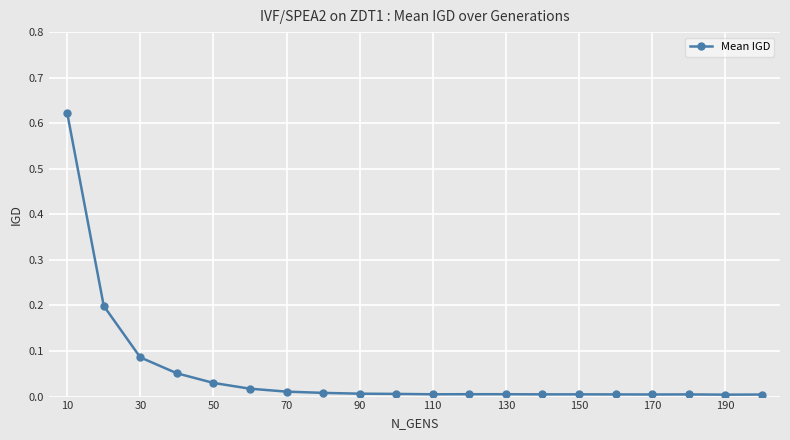

True or false: the data has more than 1 interior local peaks.

True